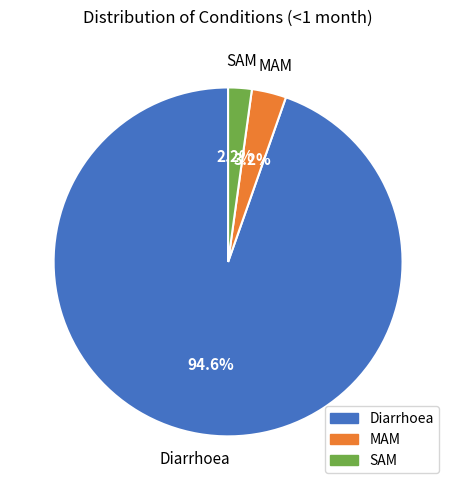

True or false: Diarrhoea accounts for 83% of the total.

False